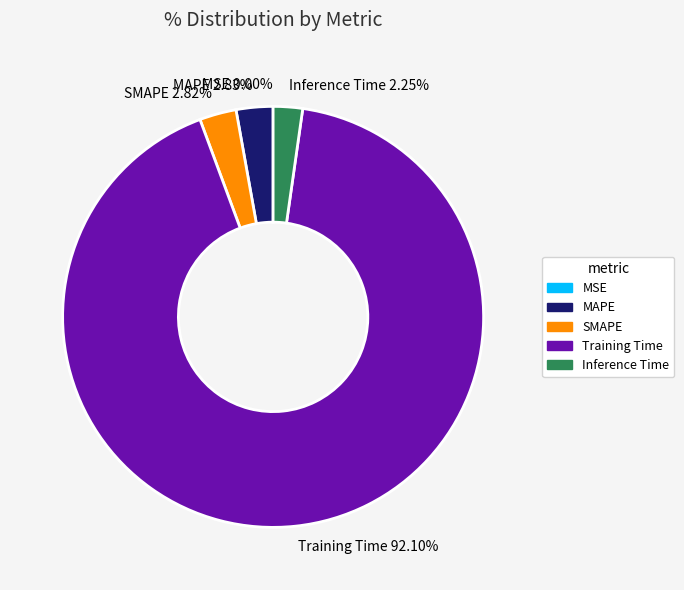

Which slice is the largest?

Training Time